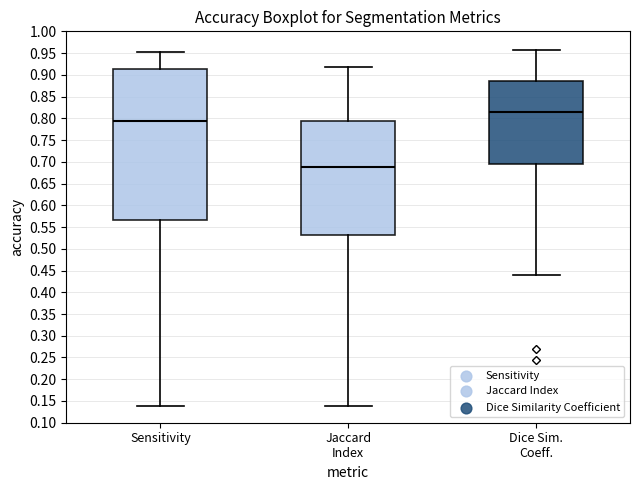

Which box is the tallest, from its lower edge to its upper edge?

Sensitivity